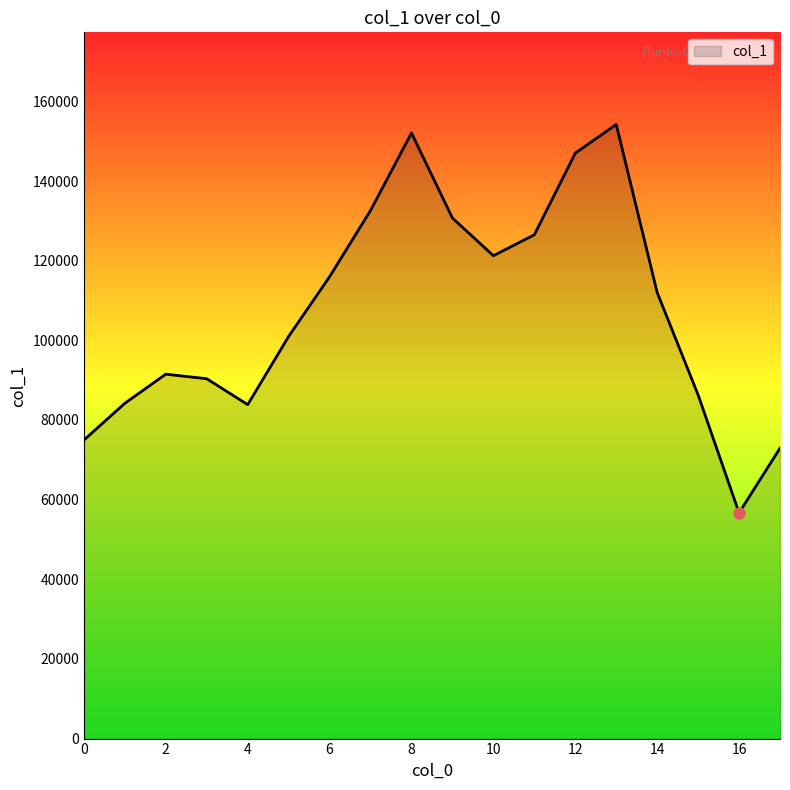

What is the difference between the maximum and minimum values?

97533